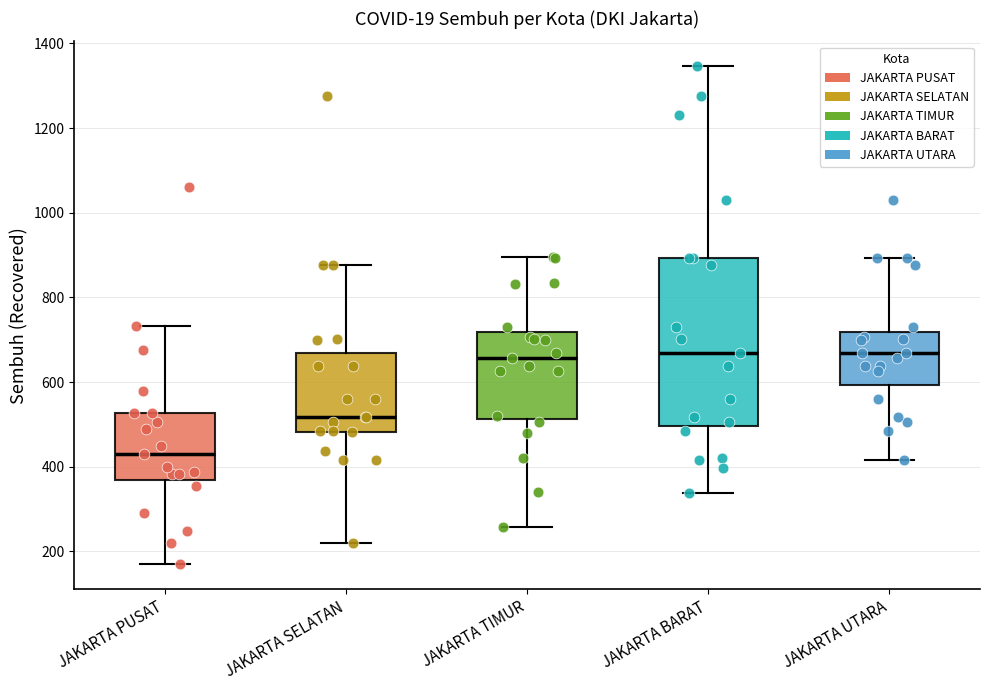

Where is the lower edge of the box for JAKARTA BARAT on the y-axis? The values are not printed on the chart, so give them approximately, as read against the axis.

500